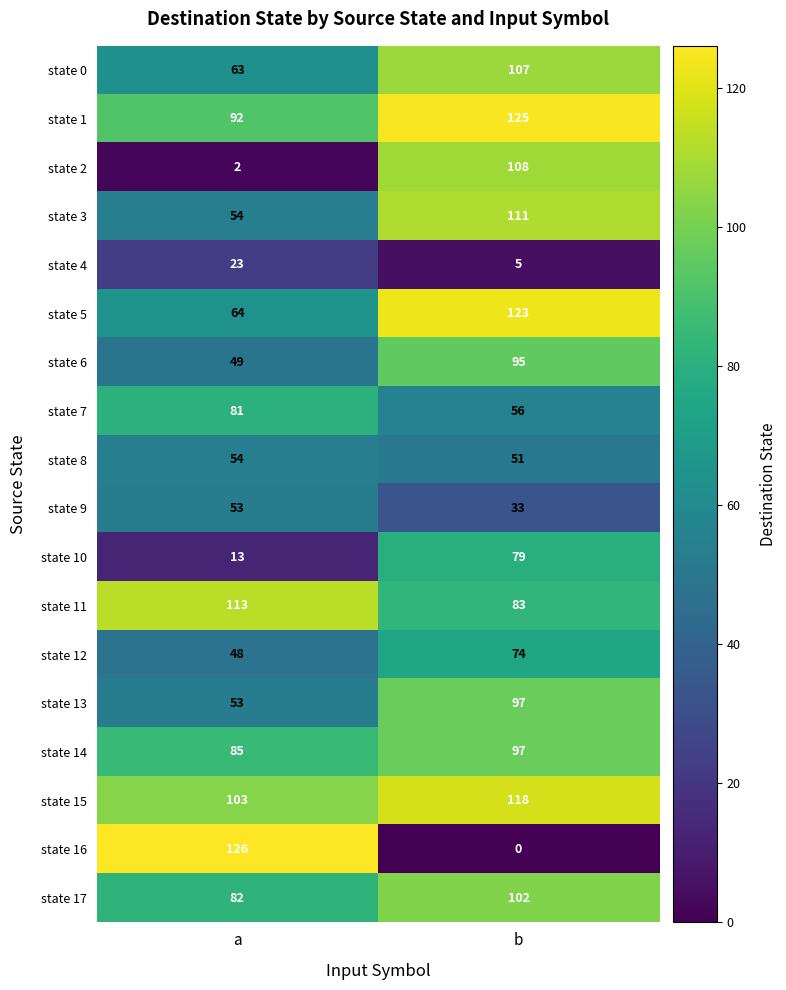

What is the minimum value for state 6?

49